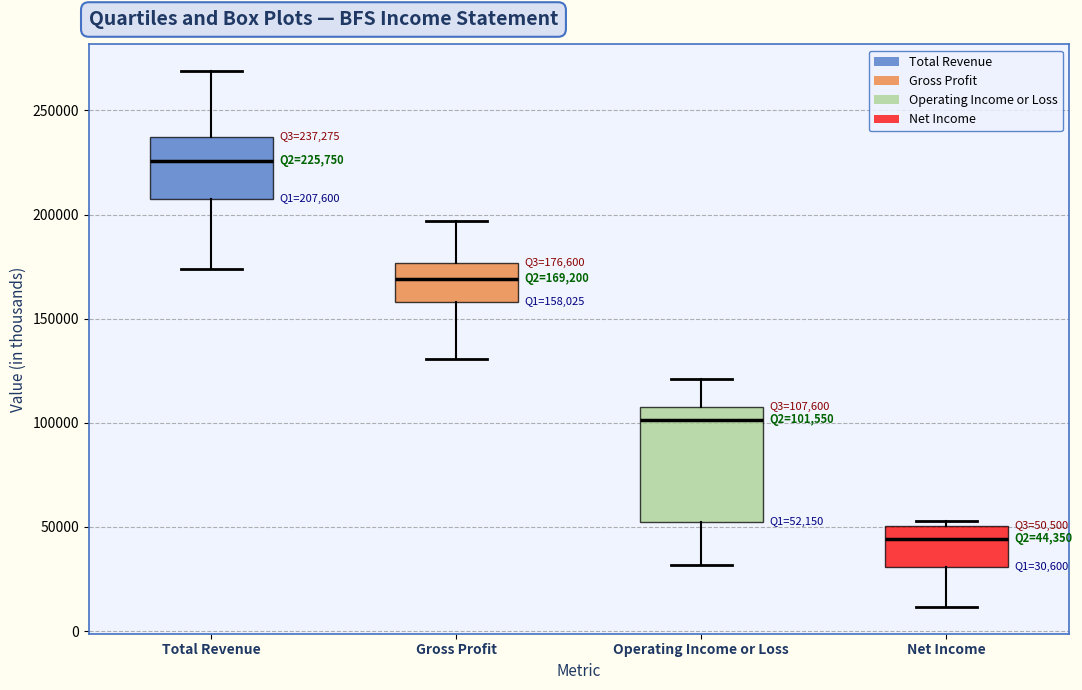

Which box is the tallest, from its lower edge to its upper edge?

Operating Income or Loss